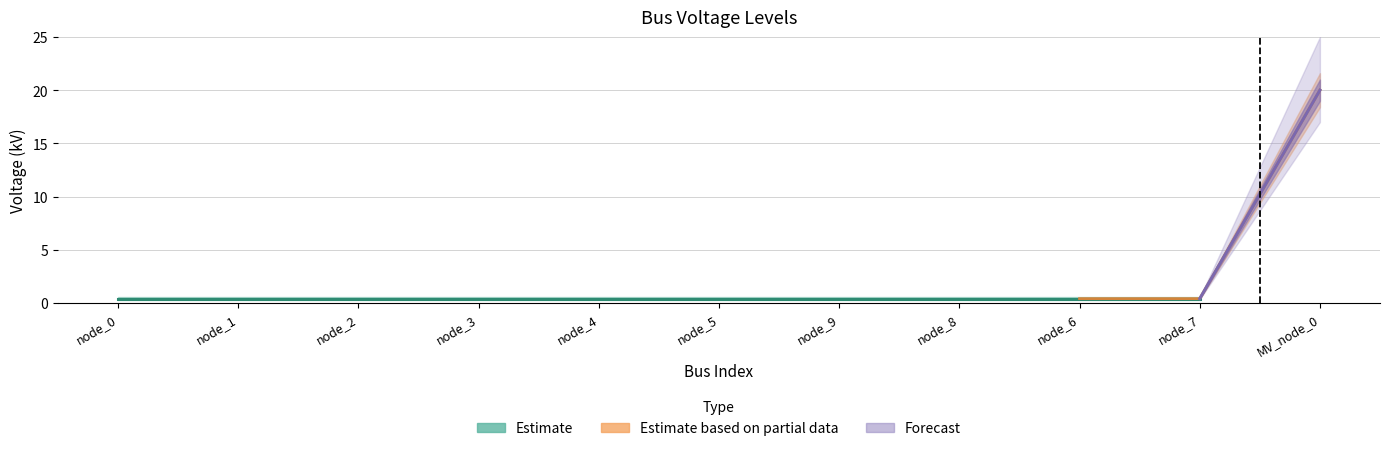

The chart shows a value of 0.2 at node_6. True or false?

False